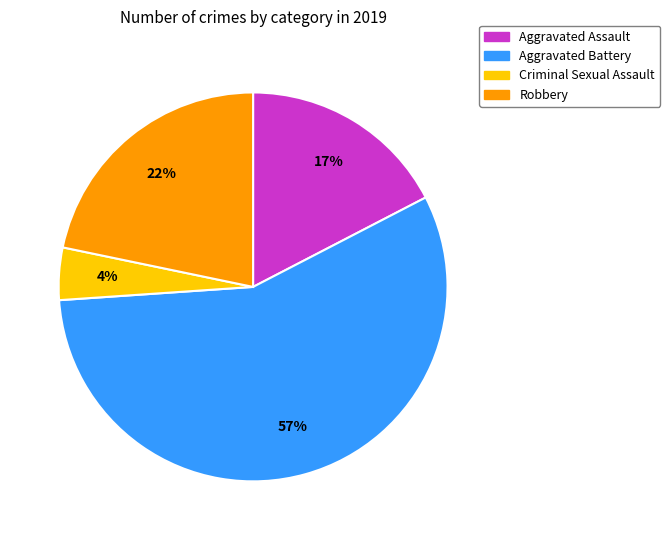

How many slices are in this pie chart?

4